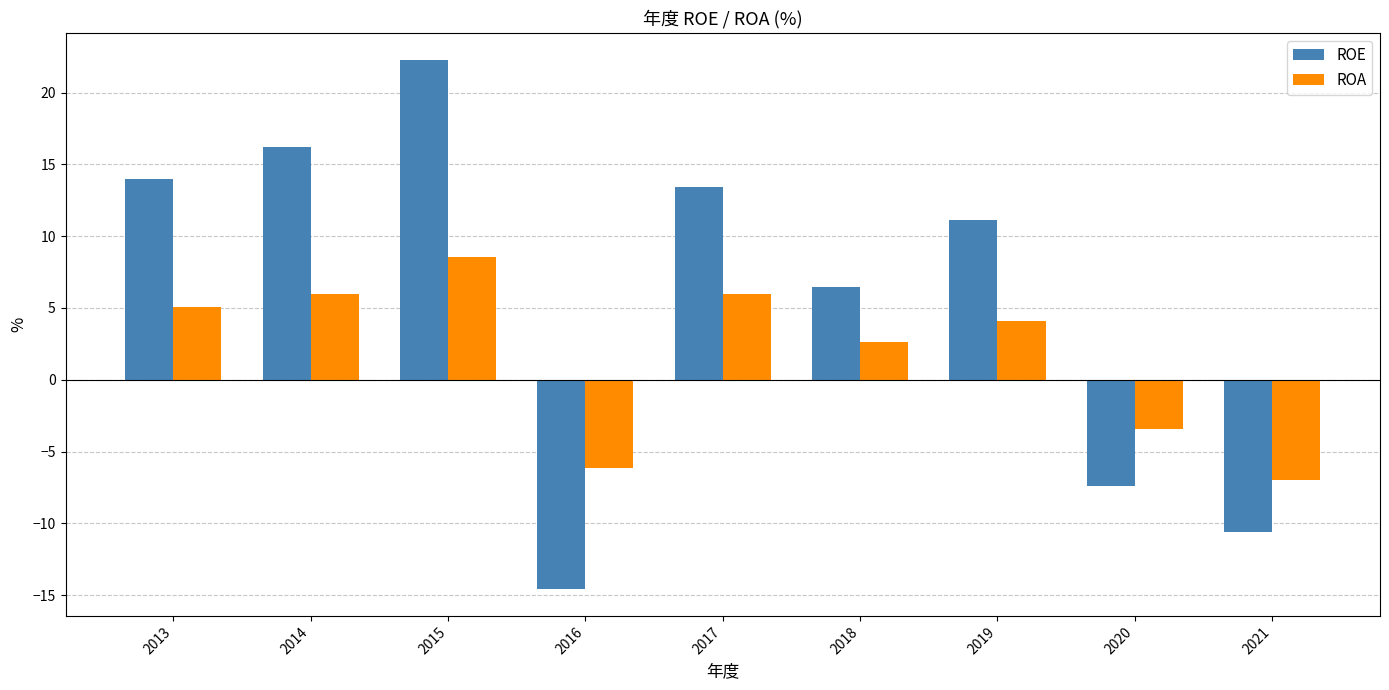

At which category does the chart reach its peak across all series?

2015